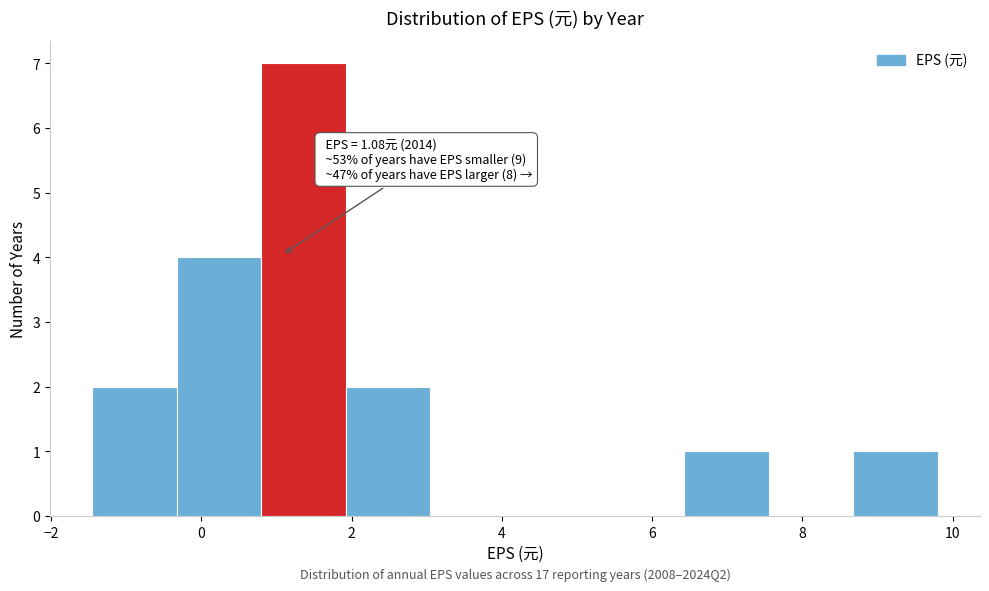

Over which range of the x-axis is the bar tallest?

0.8 to 2.0